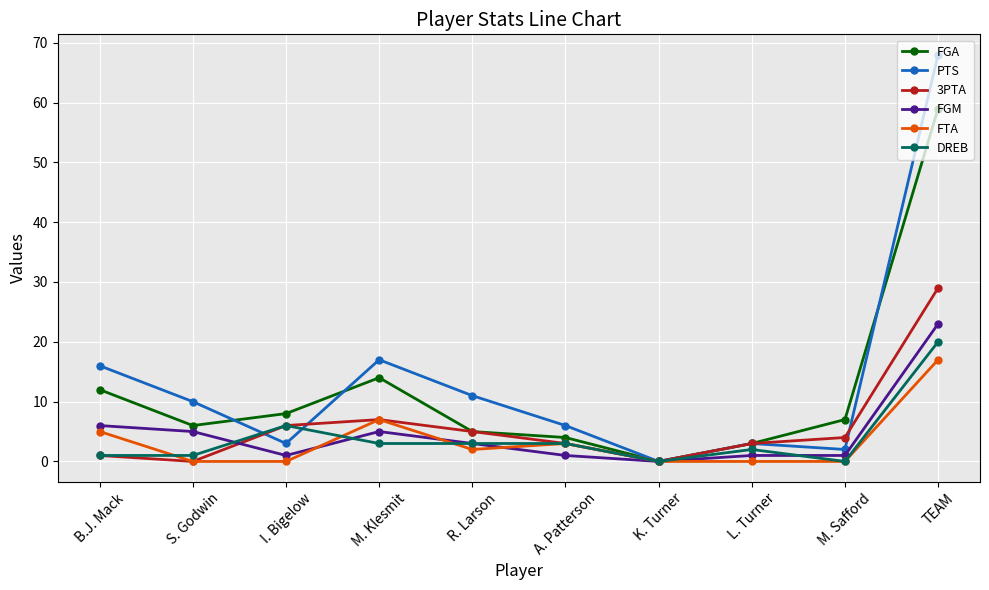

Reading left to right, extract all data points from this chart.

FGA: B.J. Mack=12	S. Godwin=6	I. Bigelow=8	M. Klesmit=14	R. Larson=5	A. Patterson=4	K. Turner=0	L. Turner=3	M. Safford=7	TEAM=59
PTS: B.J. Mack=16	S. Godwin=10	I. Bigelow=3	M. Klesmit=17	R. Larson=11	A. Patterson=6	K. Turner=0	L. Turner=3	M. Safford=2	TEAM=68
3PTA: B.J. Mack=1	S. Godwin=0	I. Bigelow=6	M. Klesmit=7	R. Larson=5	A. Patterson=3	K. Turner=0	L. Turner=3	M. Safford=4	TEAM=29
FGM: B.J. Mack=6	S. Godwin=5	I. Bigelow=1	M. Klesmit=5	R. Larson=3	A. Patterson=1	K. Turner=0	L. Turner=1	M. Safford=1	TEAM=23
FTA: B.J. Mack=5	S. Godwin=0	I. Bigelow=0	M. Klesmit=7	R. Larson=2	A. Patterson=3	K. Turner=0	L. Turner=0	M. Safford=0	TEAM=17
DREB: B.J. Mack=1	S. Godwin=1	I. Bigelow=6	M. Klesmit=3	R. Larson=3	A. Patterson=3	K. Turner=0	L. Turner=2	M. Safford=0	TEAM=20